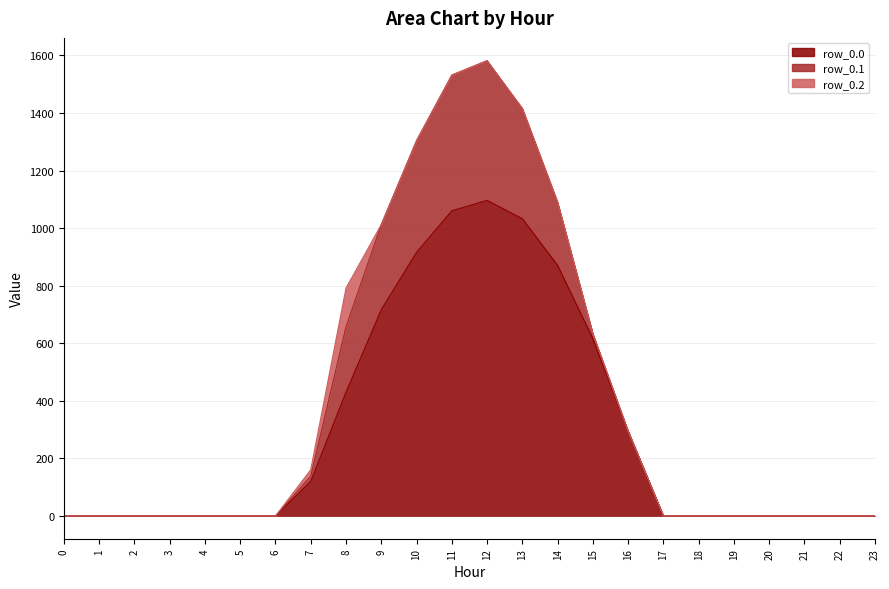

The row_0.1 series shows 17.7 at 7. True or false?

True